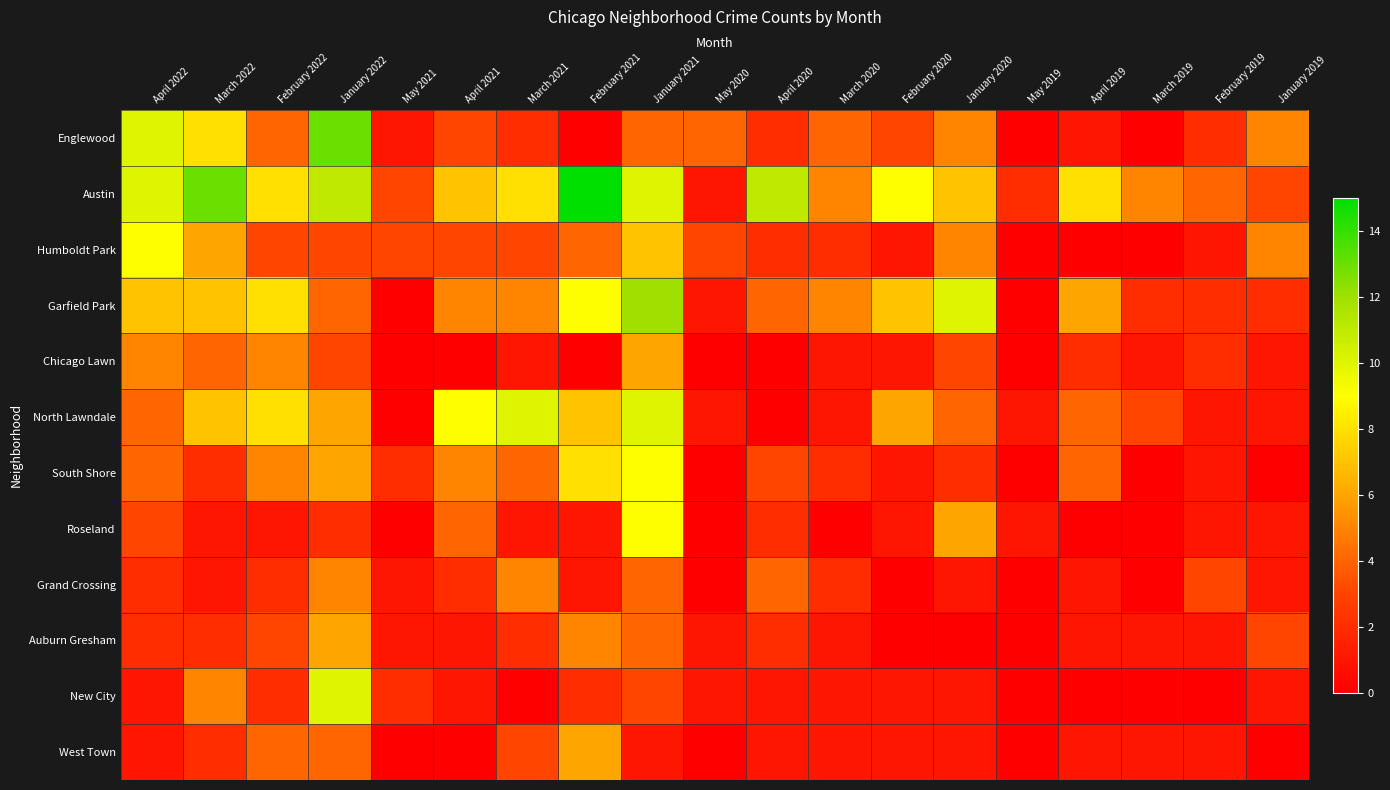

Rank the series by their maximum value, from lowest to highest.

Grand Crossing, Chicago Lawn, Auburn Gresham, West Town, Humboldt Park, South Shore, Roseland, North Lawndale, New City, Garfield Park, Englewood, Austin